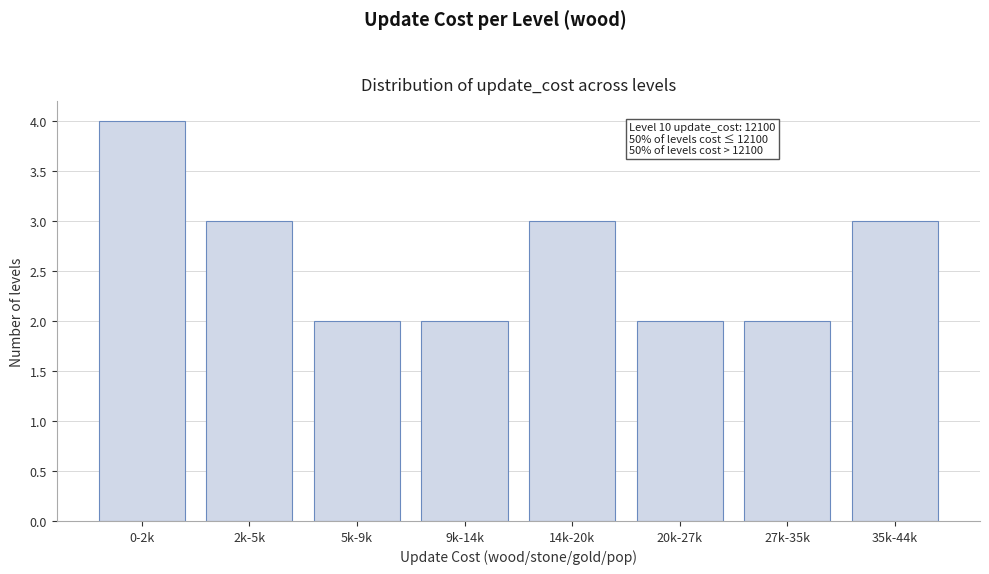

Reading left to right, transcribe all the data shown in this chart.

4	3	2	2	3	2	2	3